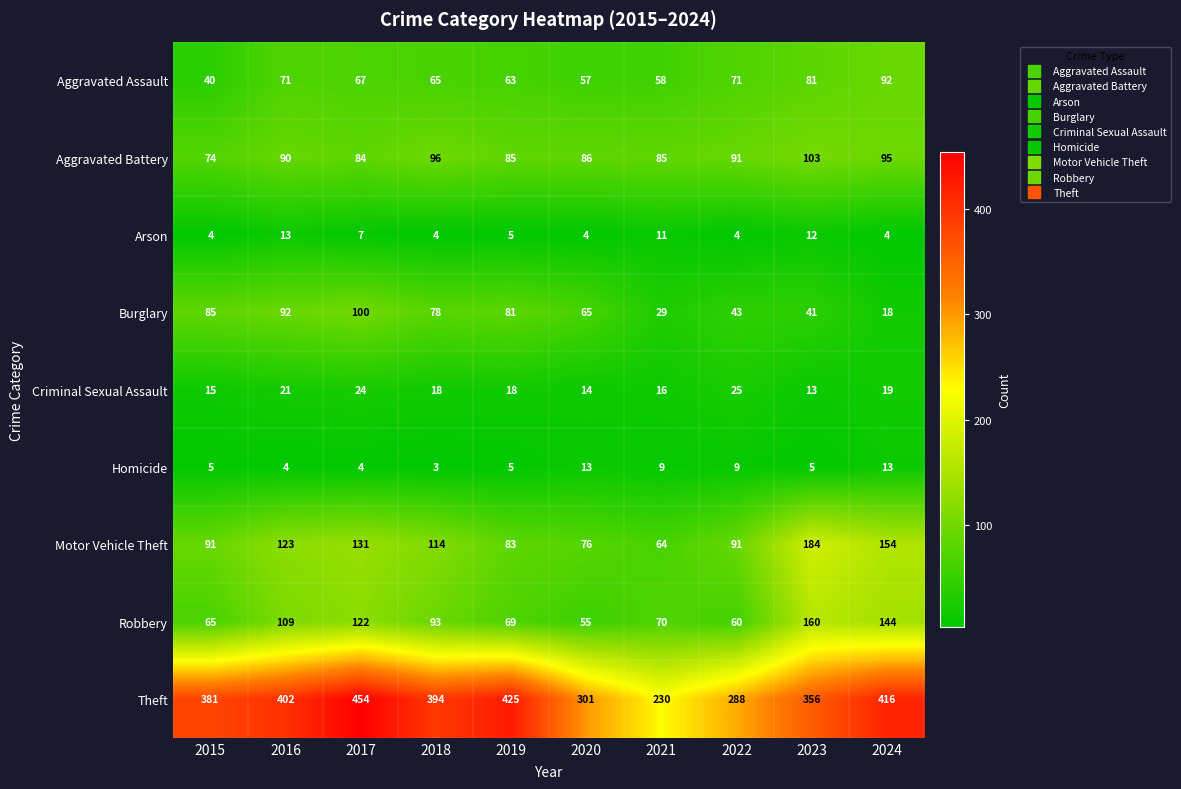

What is the sum of all Theft values?

3647